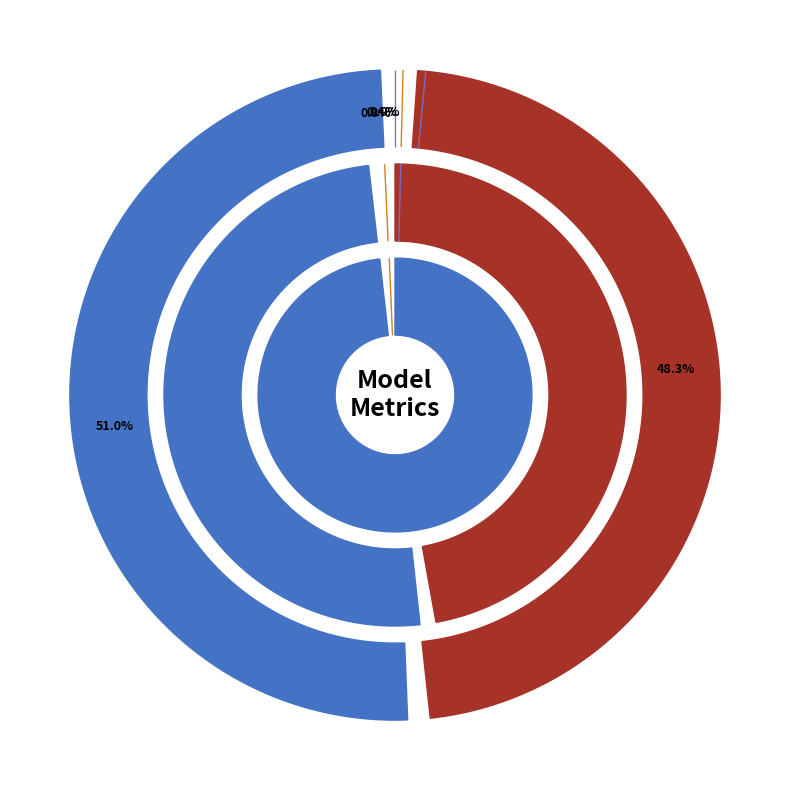

What is the change in value from SMAPE to Training Time?

-11.3